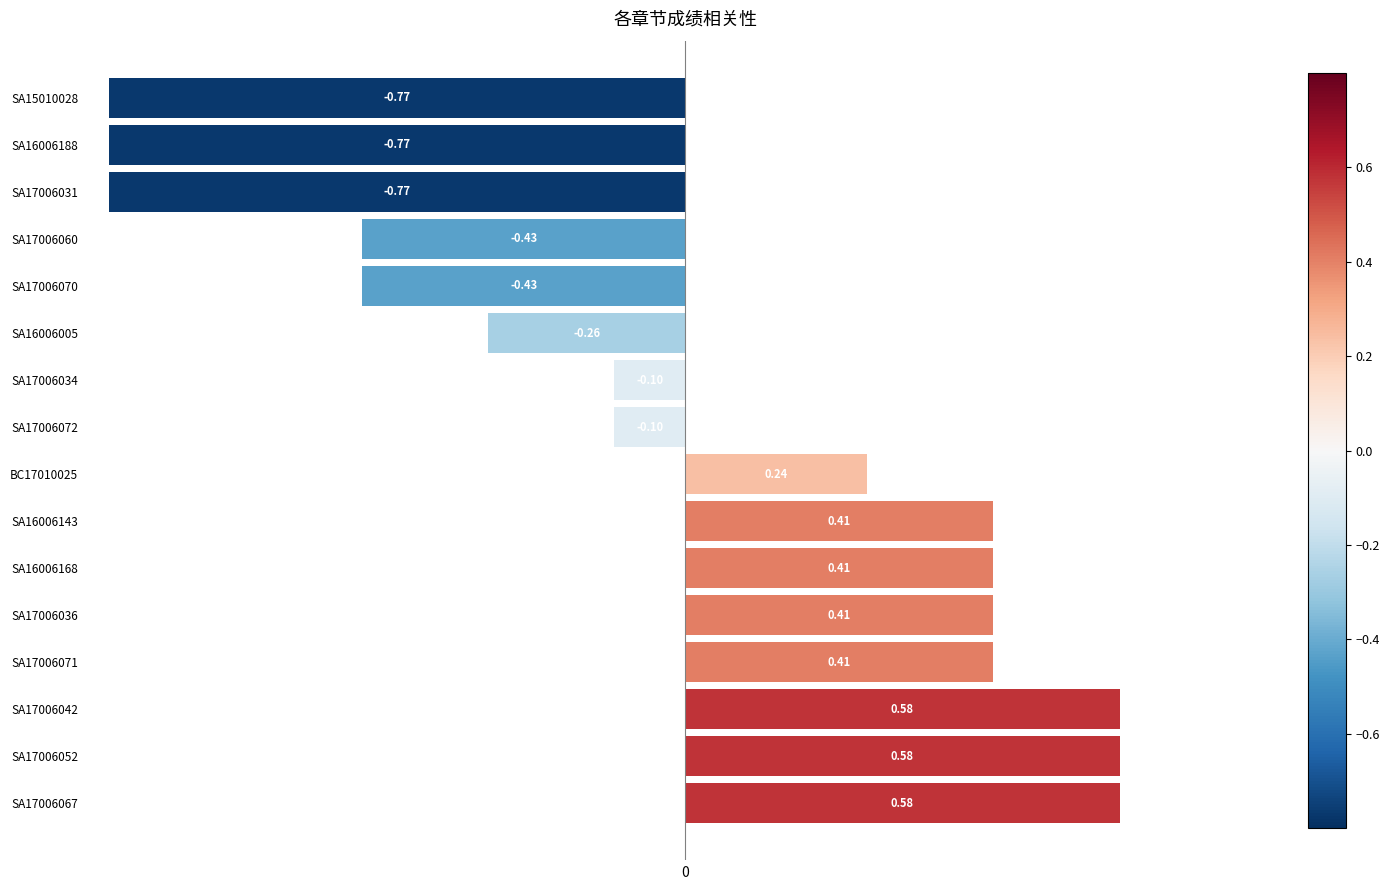

What is the difference between the maximum and minimum values?

1.4